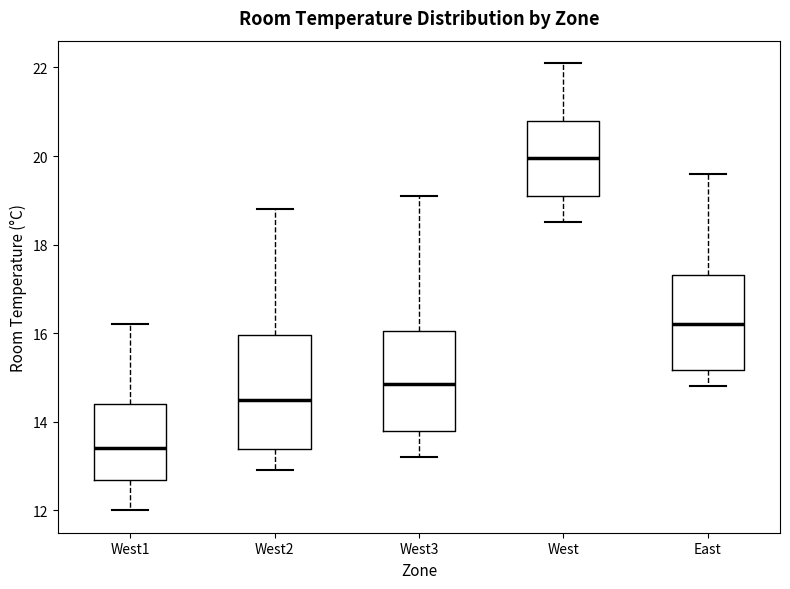

Where does the lower whisker of the box for West2 end on the y-axis? The values are not printed on the chart, so give them approximately, as read against the axis.

13.0